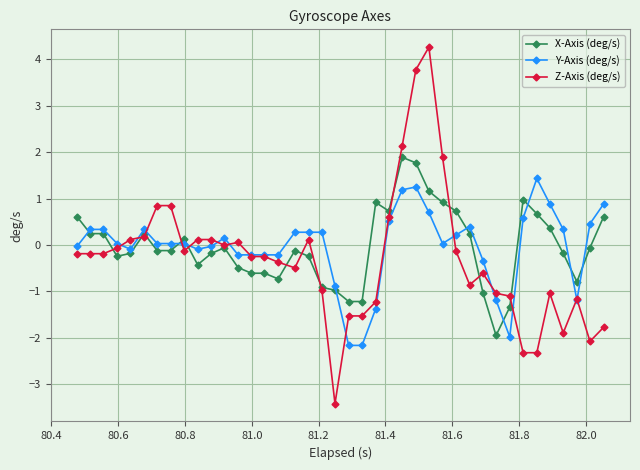

True or false: X-Axis (deg/s) and Y-Axis (deg/s) cross at least once.

True